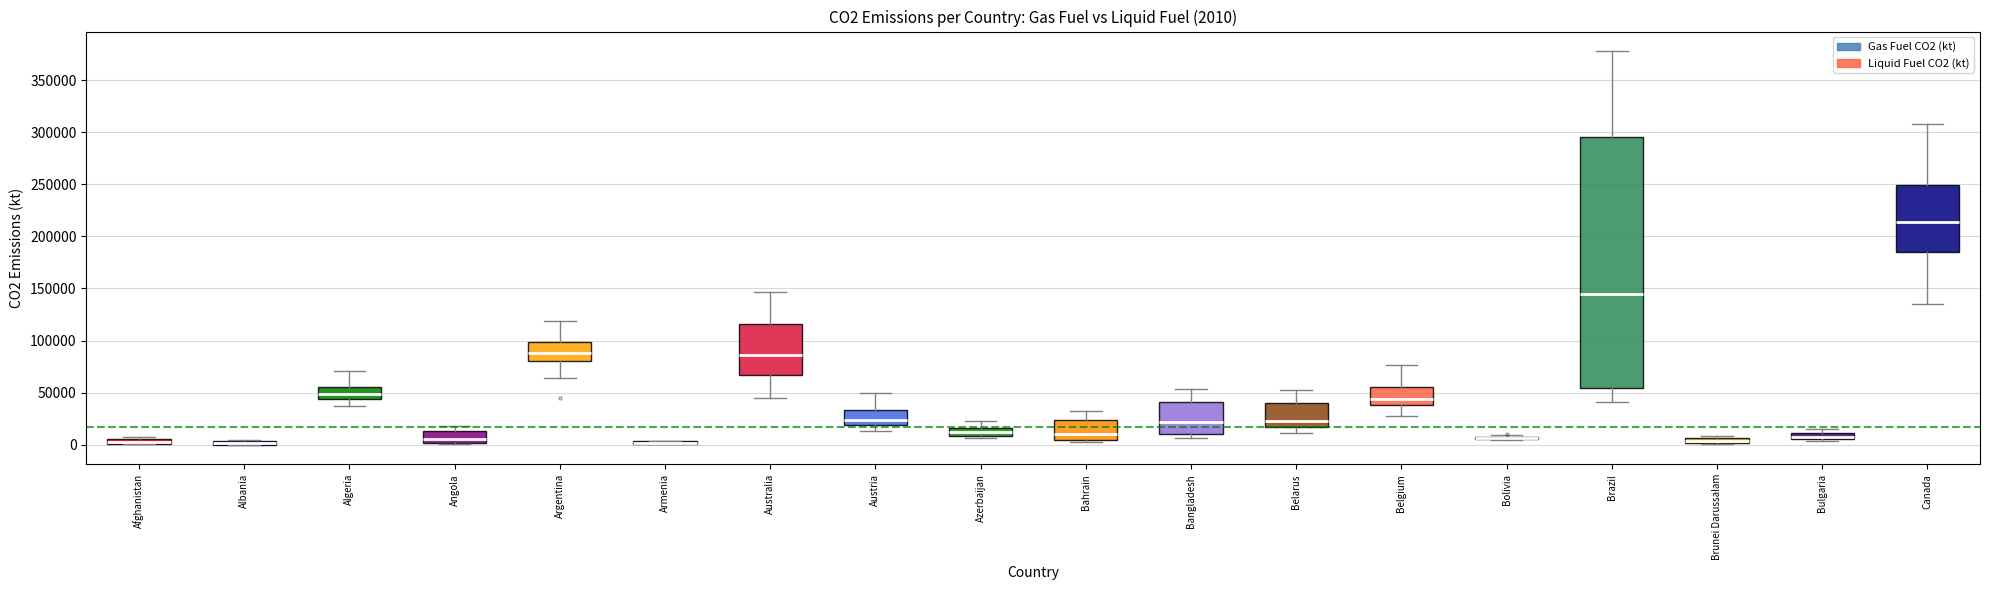

Which box is the tallest, from its lower edge to its upper edge?

Brazil